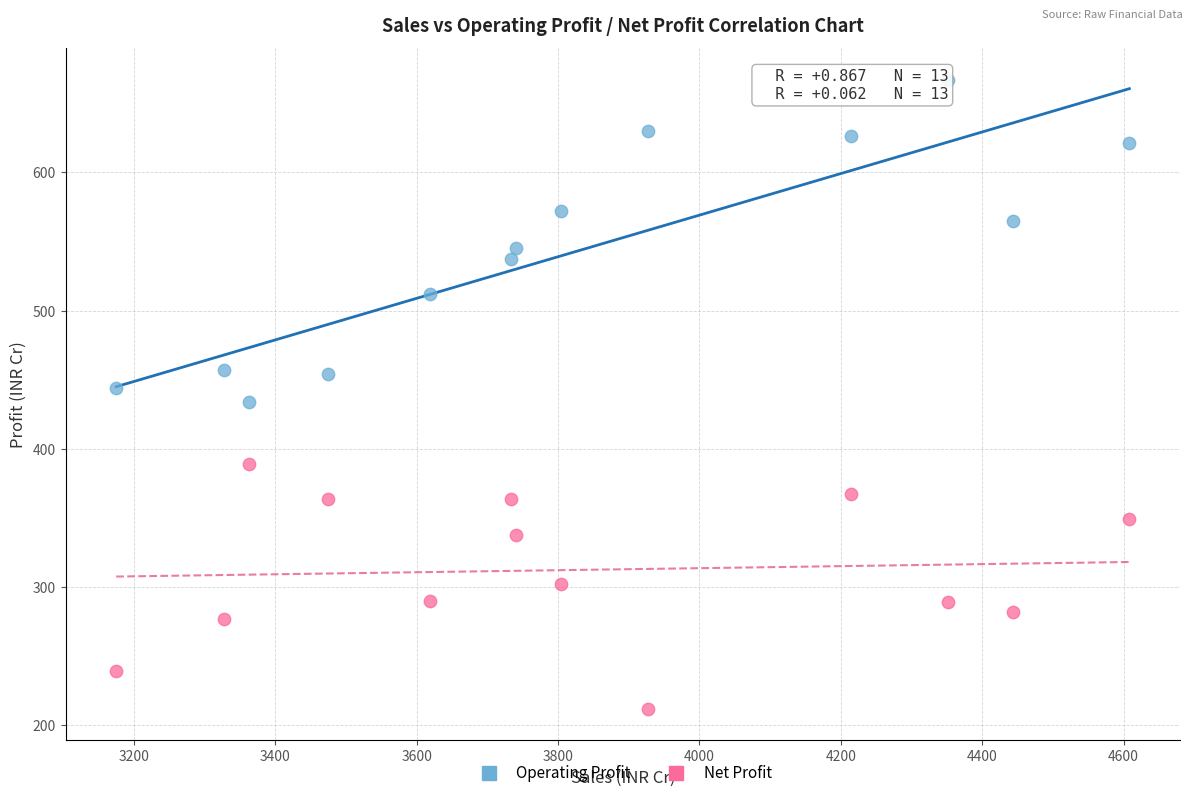

Across all data points, what is the range of Y values (max minus min)?

455